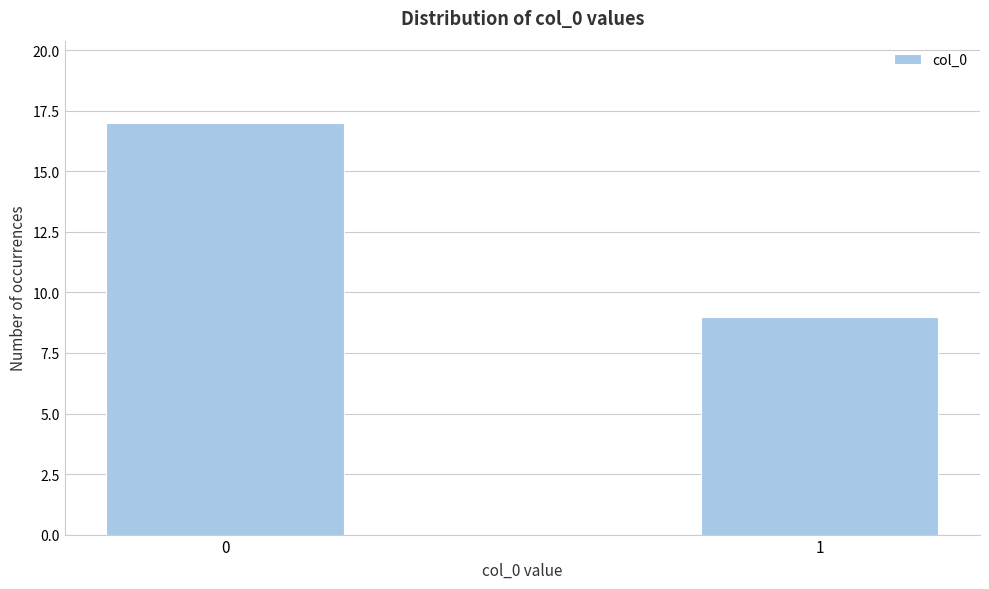

Reading left to right, transcribe all the data shown in this chart.

17	9